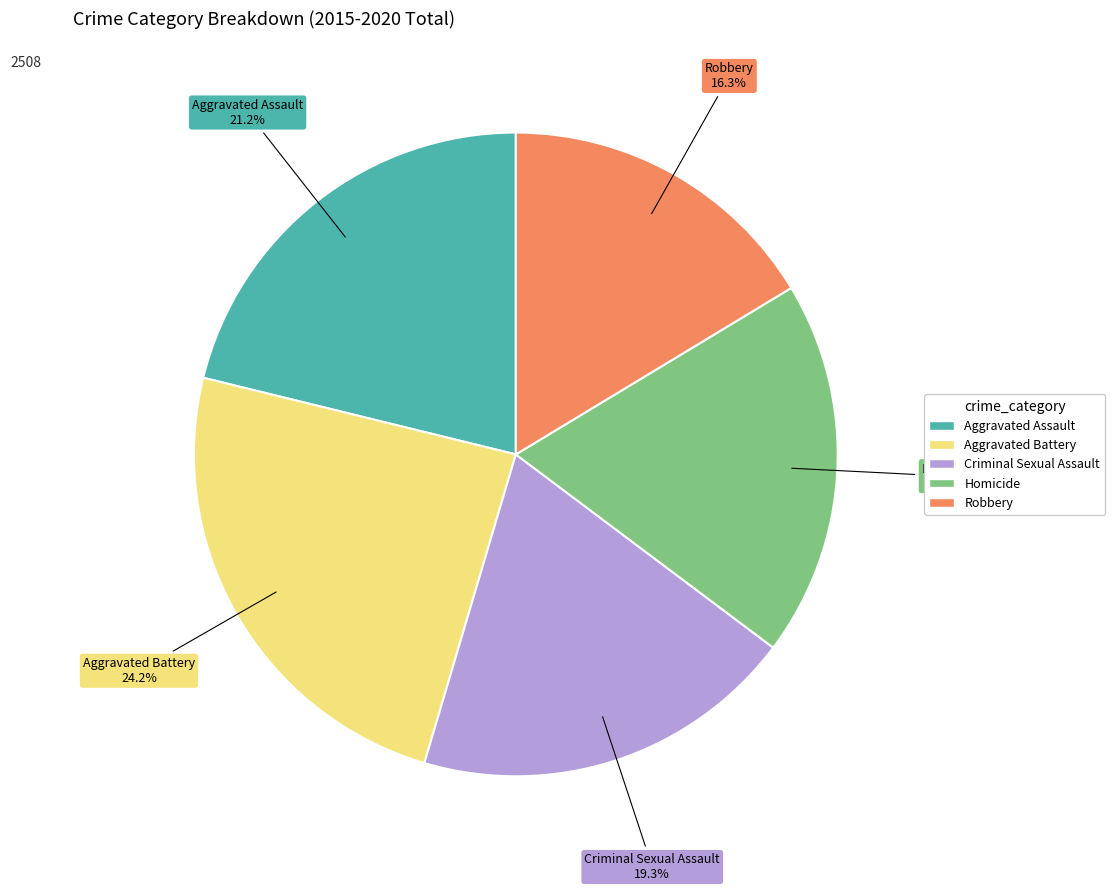

What portion of the pie excludes Homicide?

81.1%